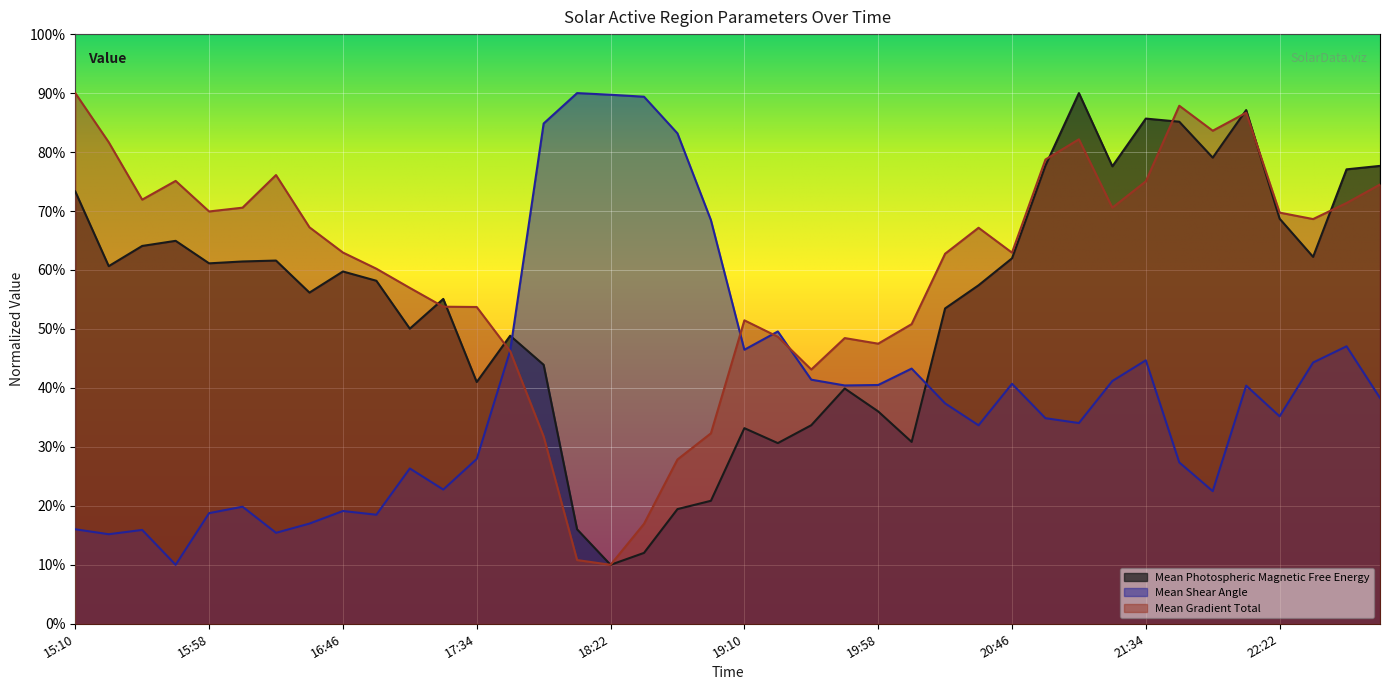

True or false: Mean Shear Angle has more than 2 points higher than both neighbors.

True